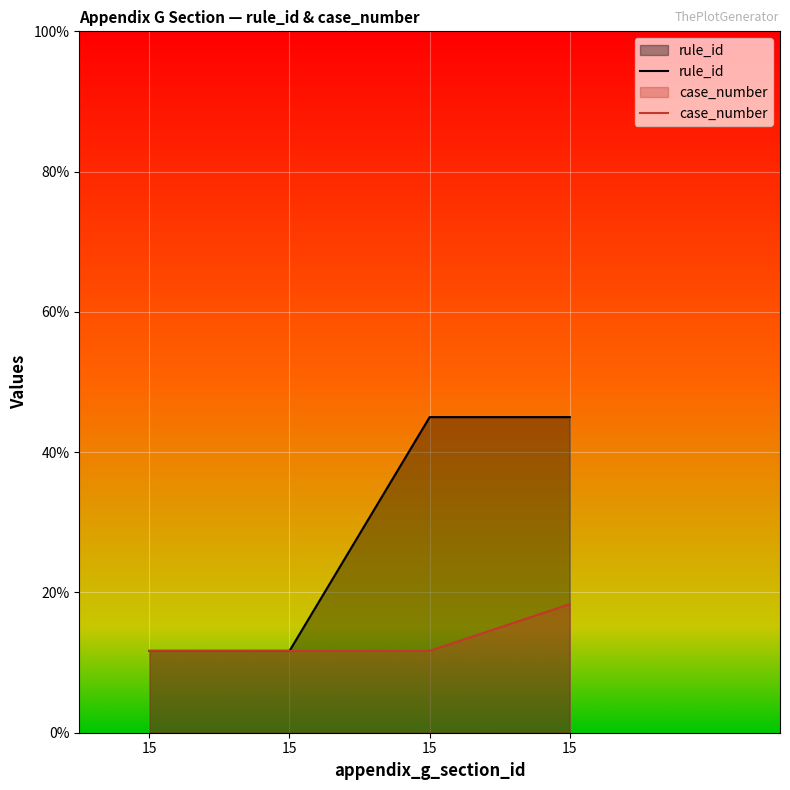

At how many categories does at least one series exceed 21?

2